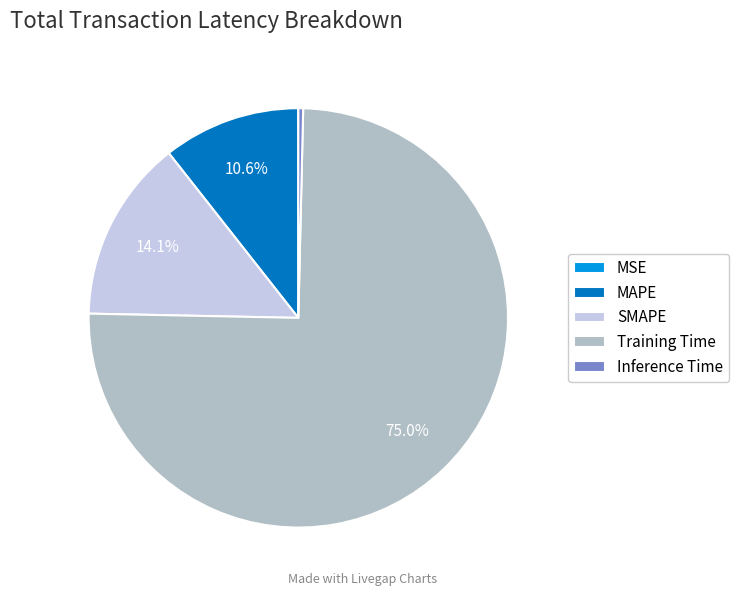

Combined, do SMAPE and Inference Time account for over 50%?

No